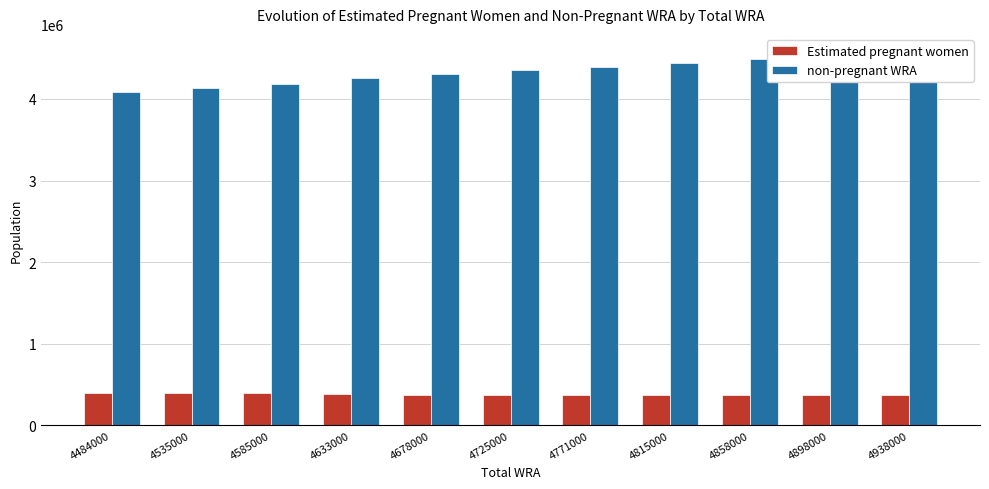

At which category does the chart reach its peak across all series?

4938000